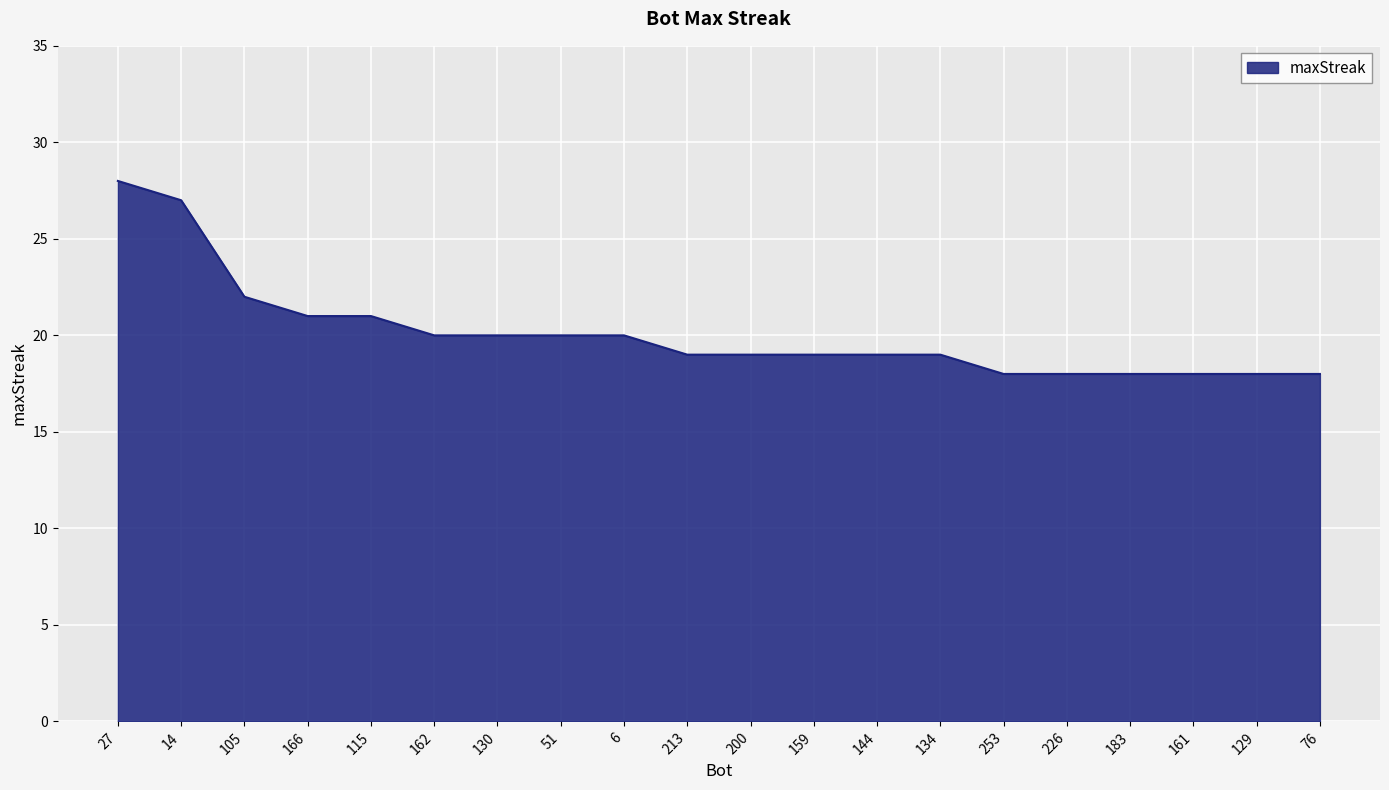

What is the difference between the values at 76 and 6?

2